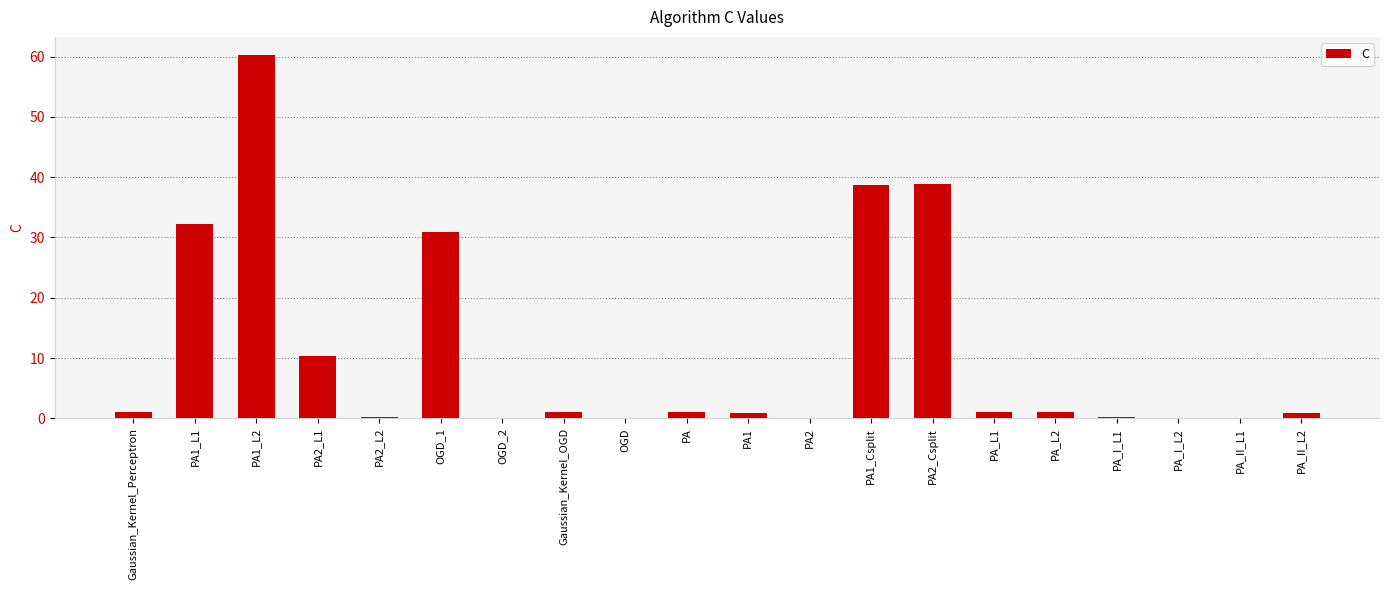

At which label is the value closest to 30?

OGD_1